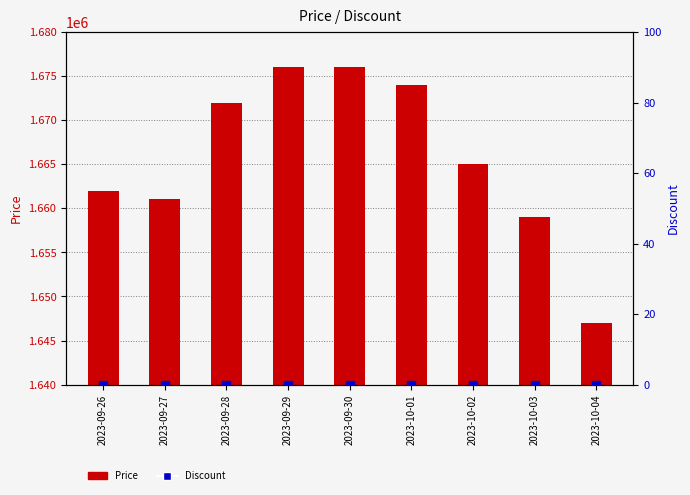

Which series reaches the minimum Y coordinate?

Discount